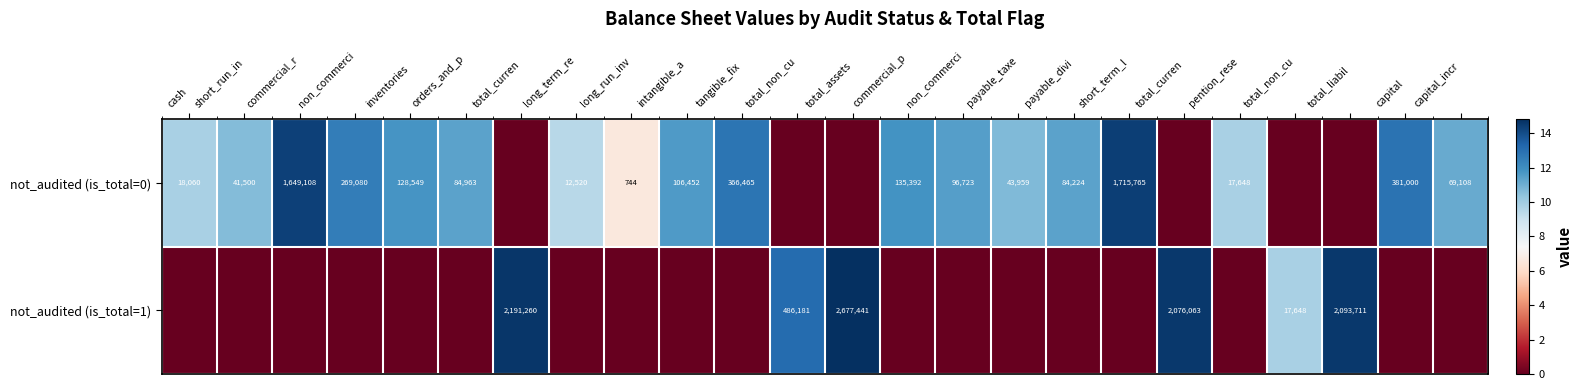

The value of not_audited (is_total=1) at non_commerci is 0.0. True or false?

True